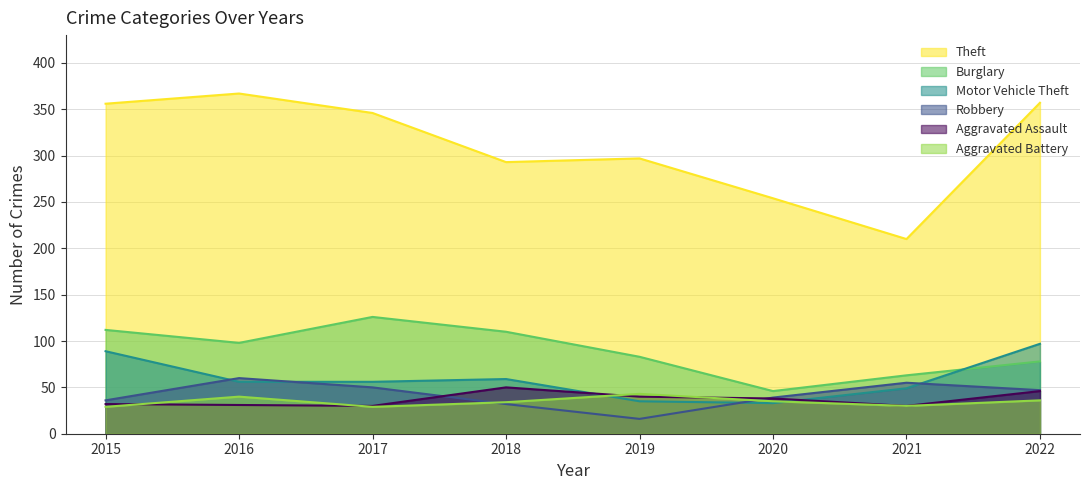

At which category does Motor Vehicle Theft reach its first local peak?

2018